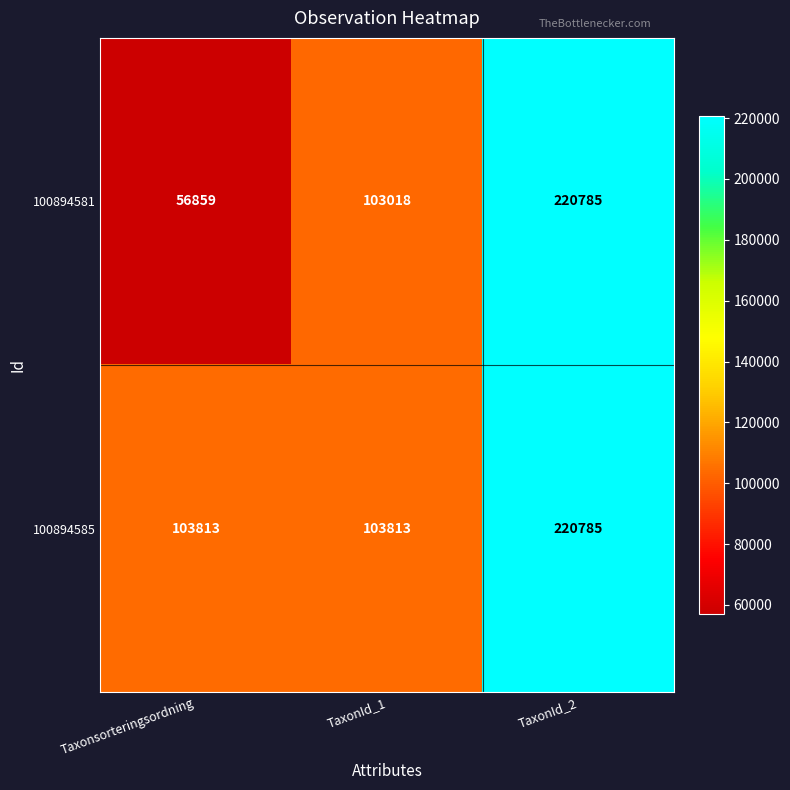

Which series changed the most between Taxonsorteringsordning and TaxonId_1?

100894581